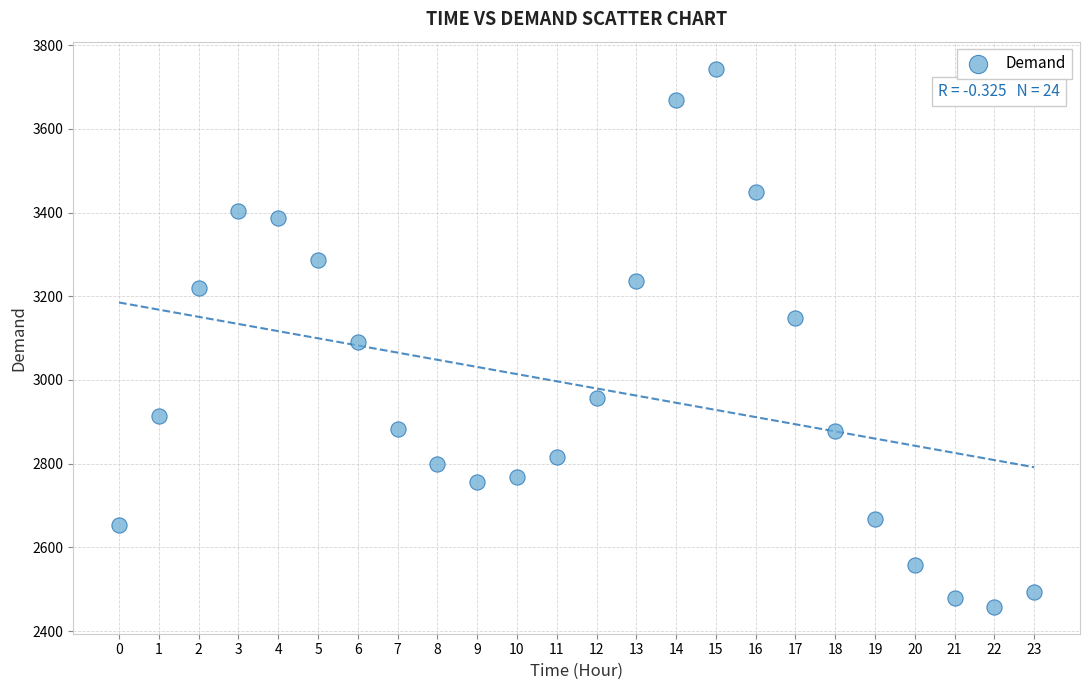

What is the range of Y values (max minus min)?

1286